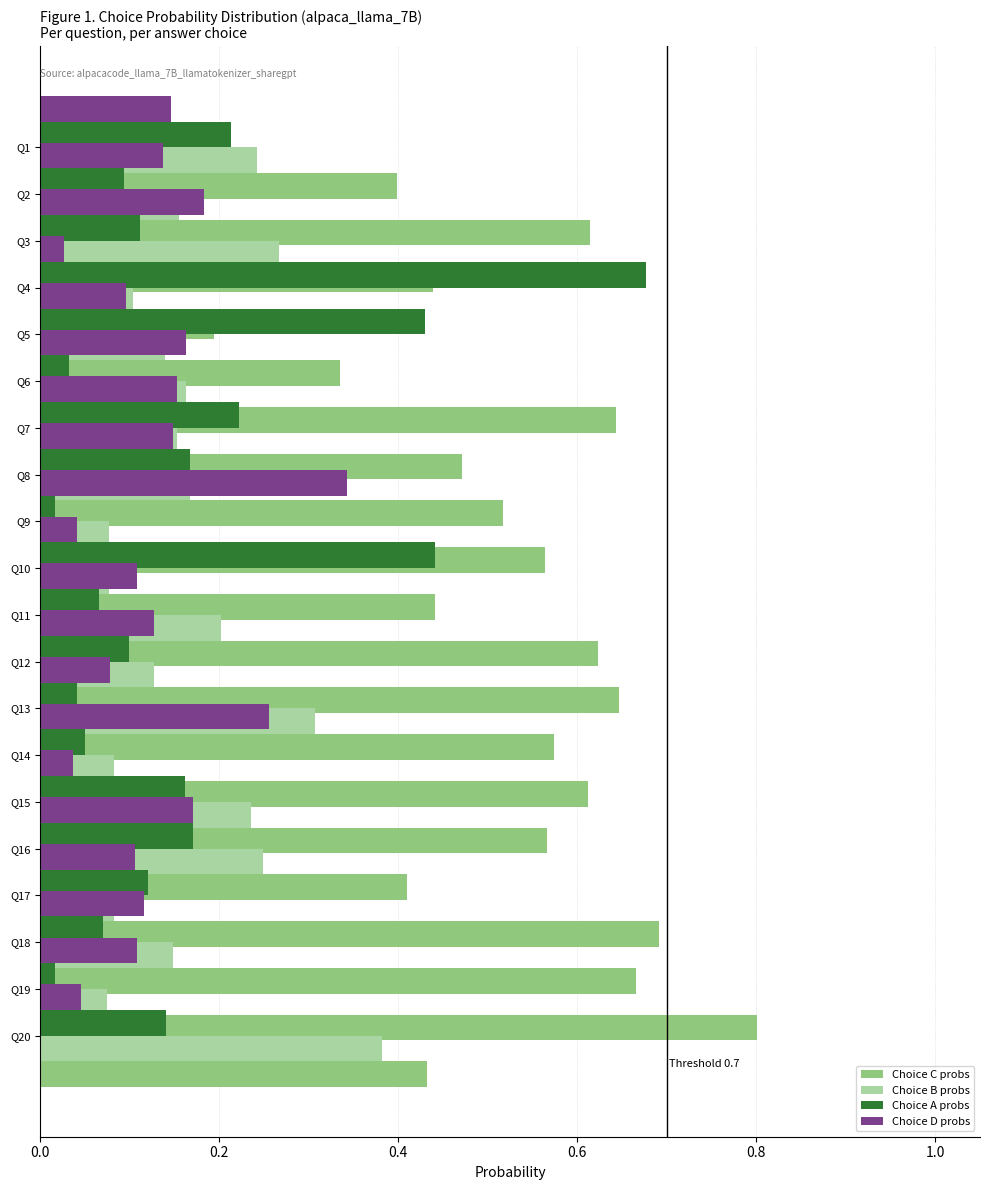

Between Q7 and Q11, which is larger?

Q7